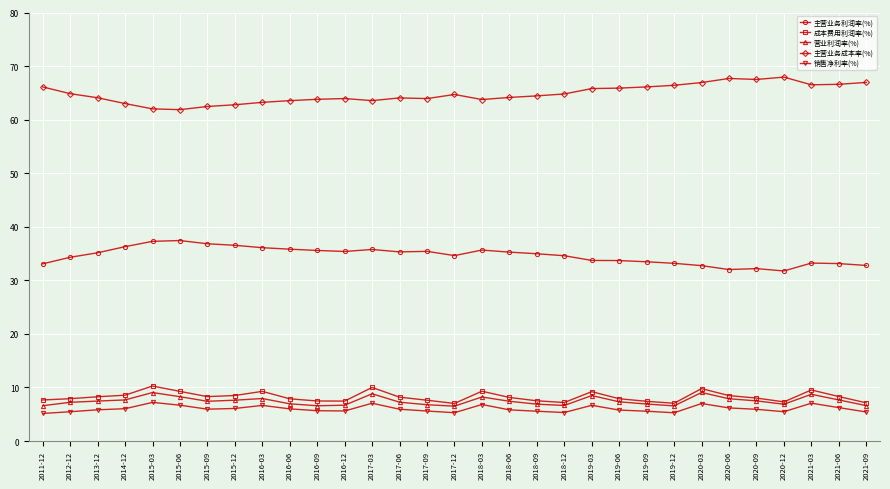

True or false: 主营业务成本率(%) has more than 0 interior local peaks.

True